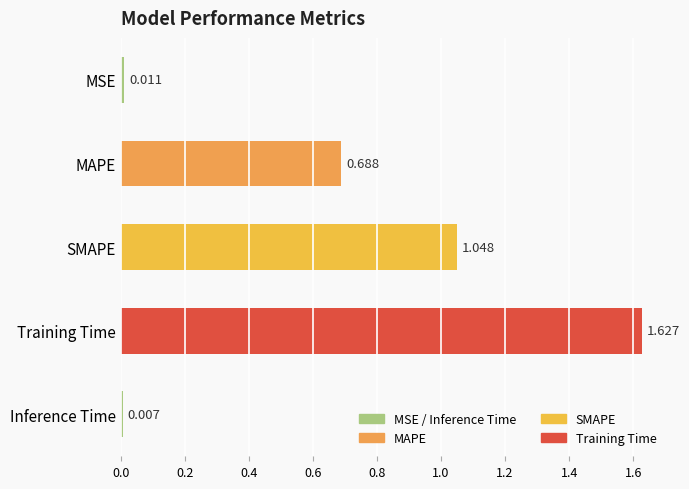

Which category has the lowest value across all series?

Inference Time